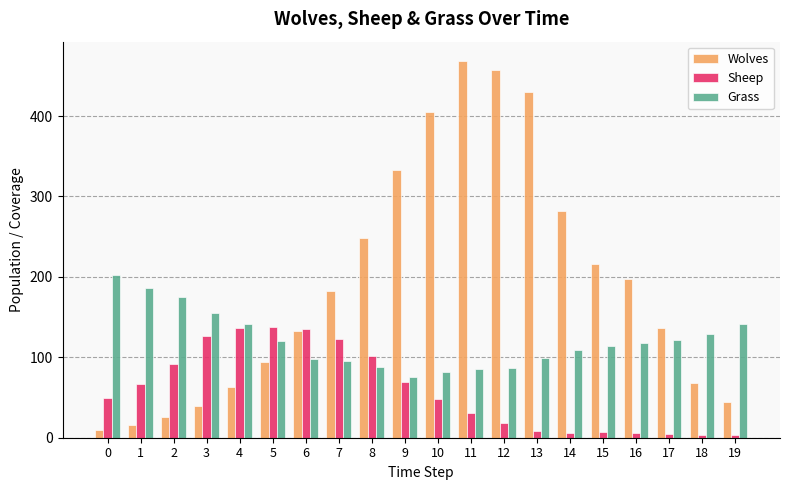

What is the minimum value for Grass?

75